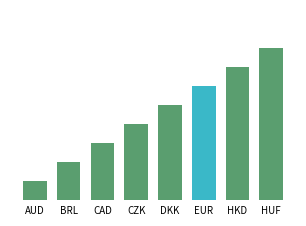

What is the maximum value shown in the chart?

8